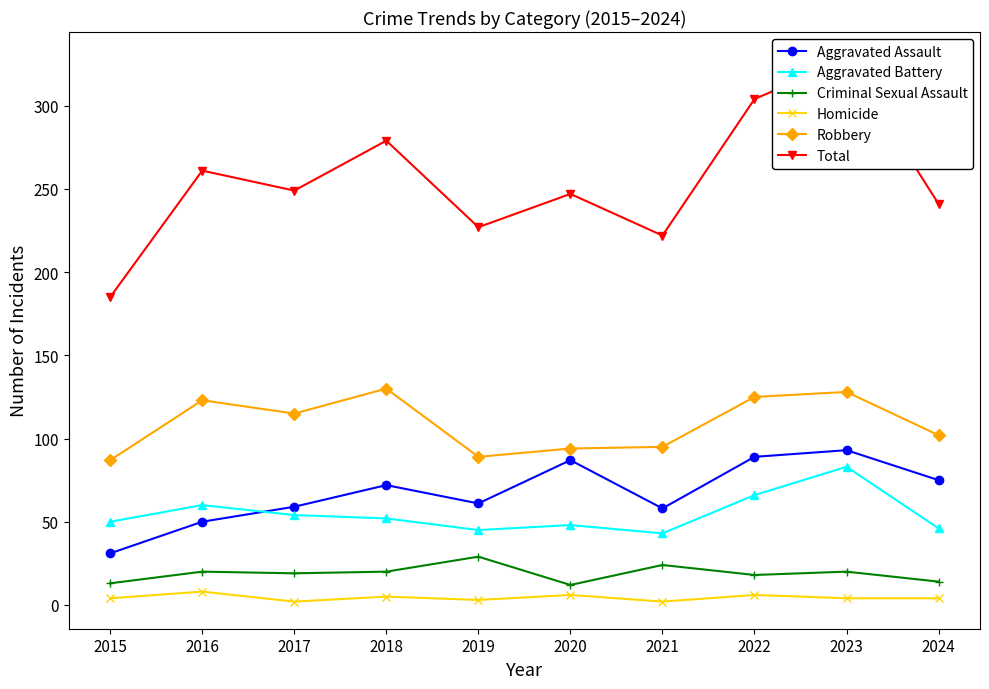

At how many categories does at least one series exceed 35?

10